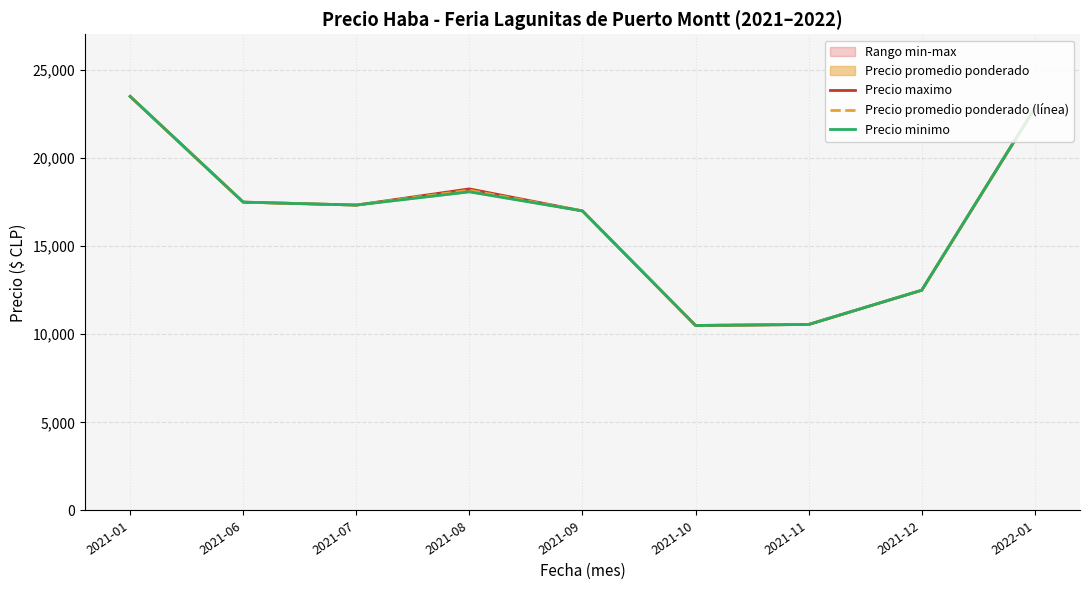

Which label corresponds to the largest value in the chart?

2021-01